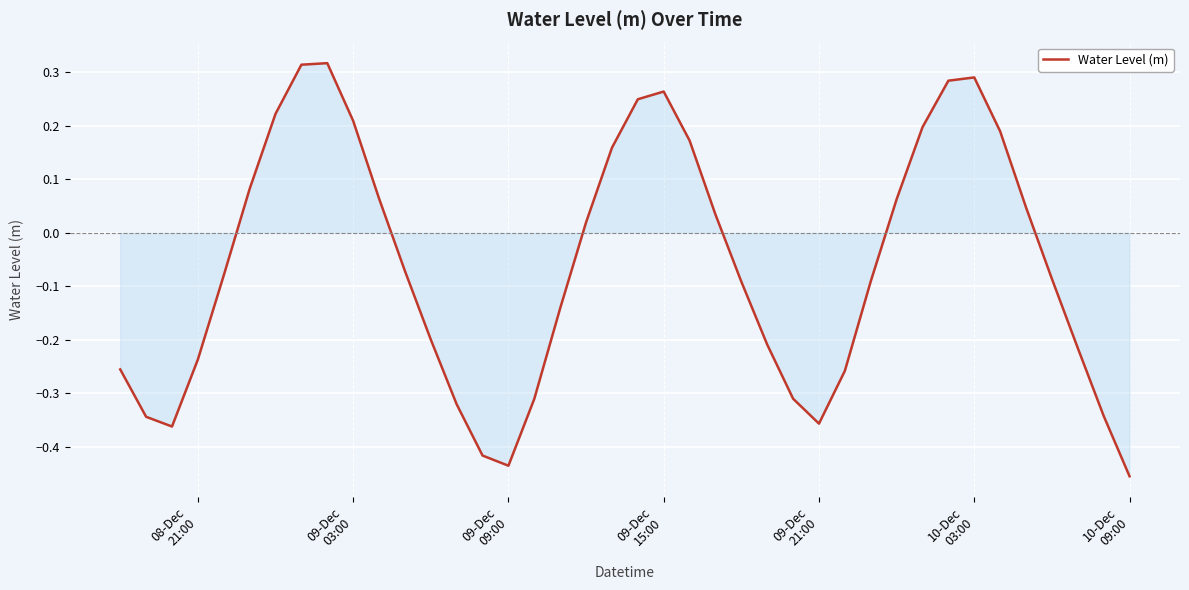

What is the difference between the maximum and minimum values?

0.8